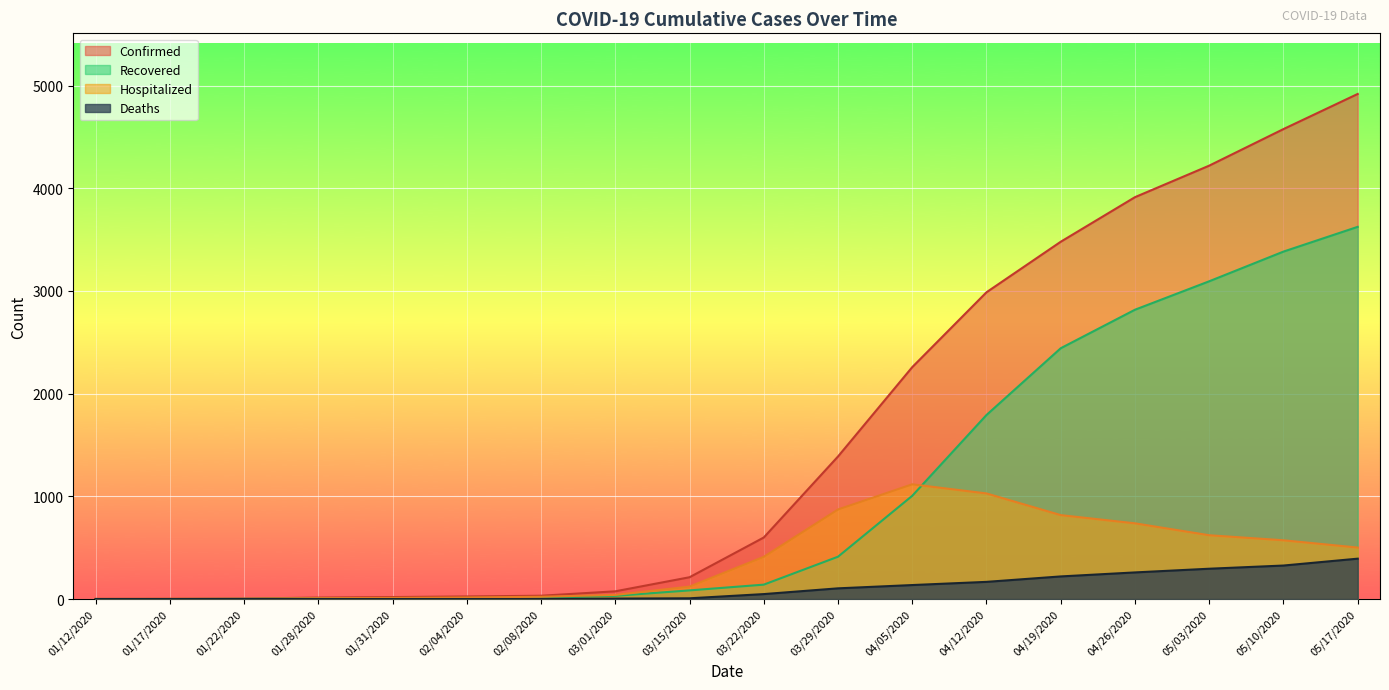

True or false: Confirmed and Hospitalized intersect in this chart.

False